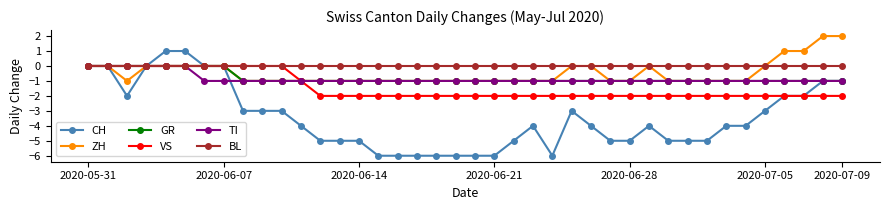

Does the chart display data point markers on the line(s)?

Yes